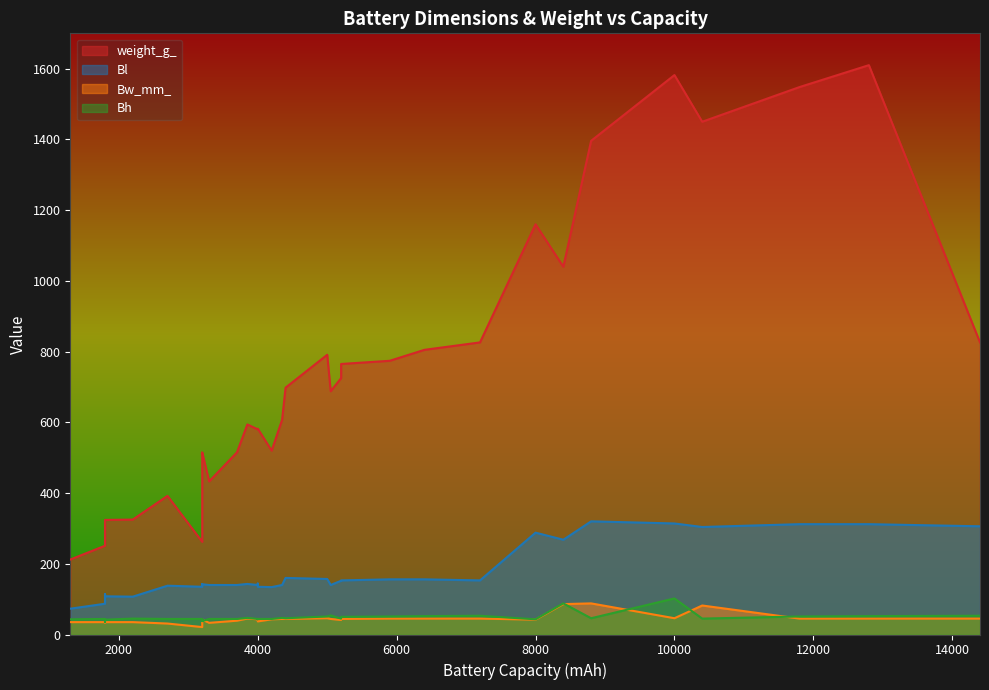

True or false: Bl has a value of 143 at 3850.

True